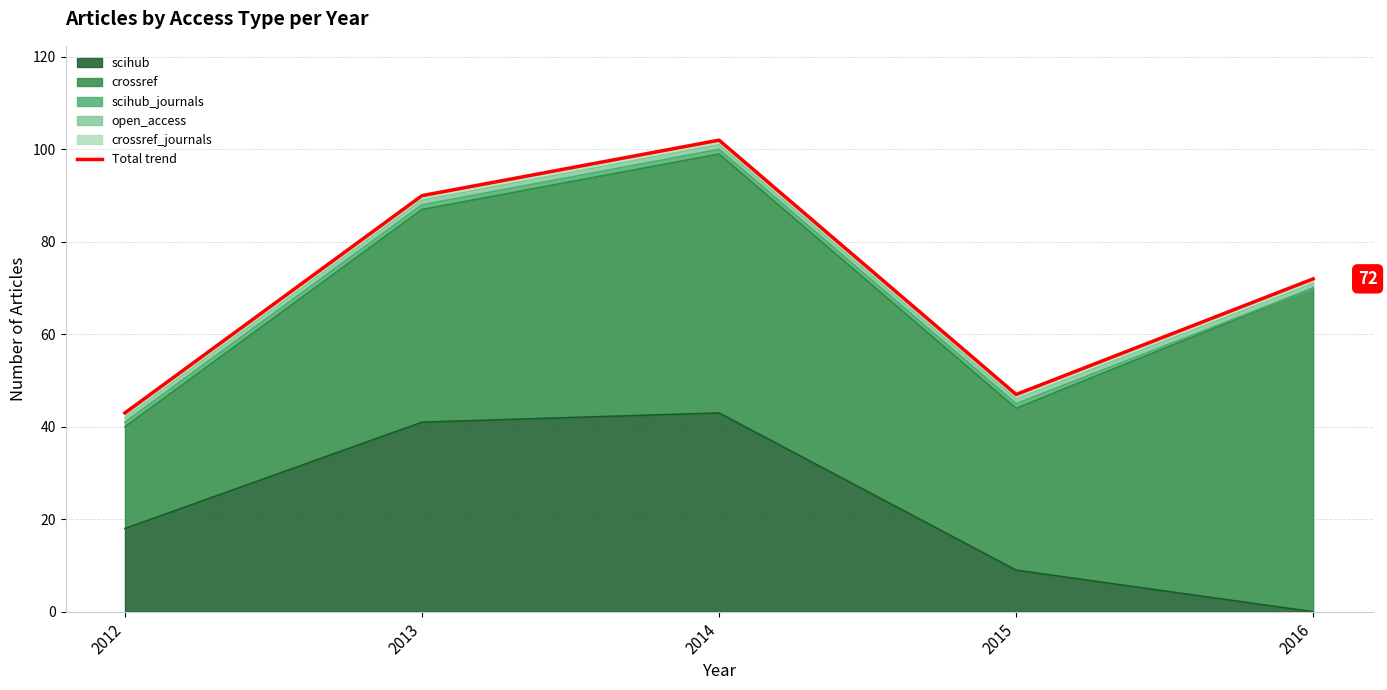

At which label is the value closest to 72?

2016